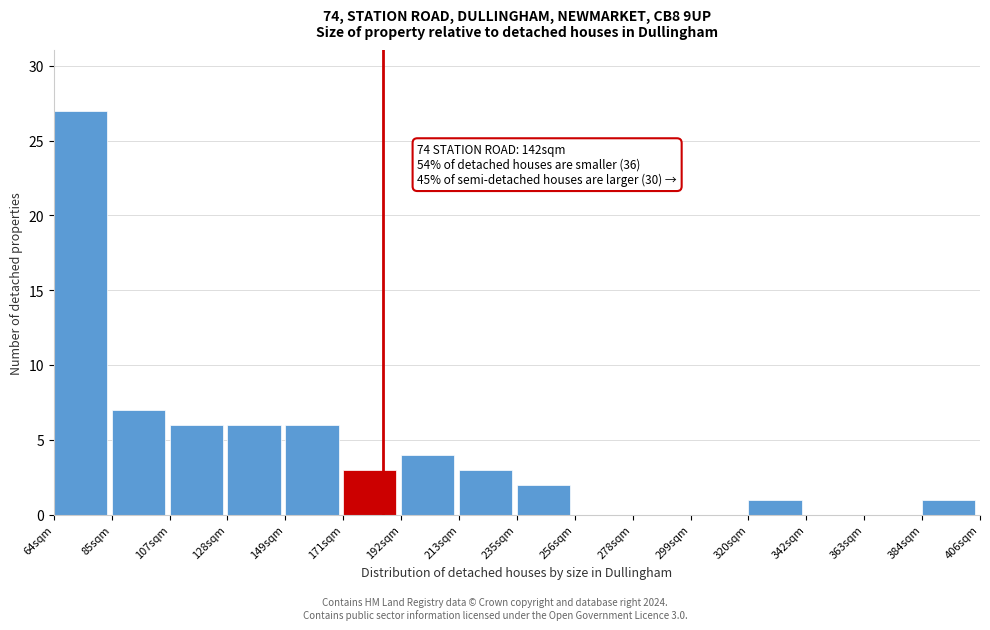

Reading left to right, list all the values displayed in this chart.

64sqm=27	85sqm=7	107sqm=6	128sqm=6	149sqm=6	171sqm=3	192sqm=4	213sqm=3	235sqm=2	256sqm=0	278sqm=0	299sqm=0	320sqm=1	342sqm=0	363sqm=0	384sqm=1